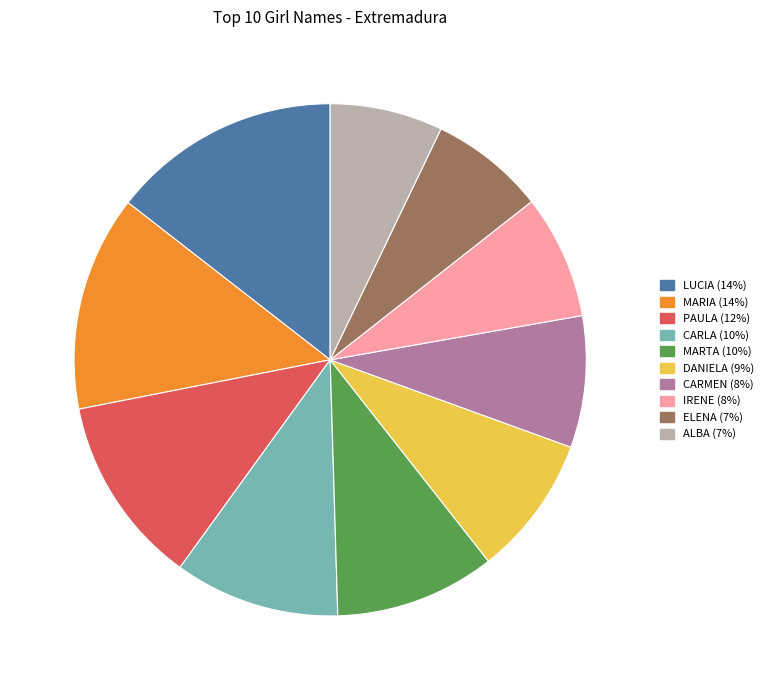

How many segments does this pie chart have?

10